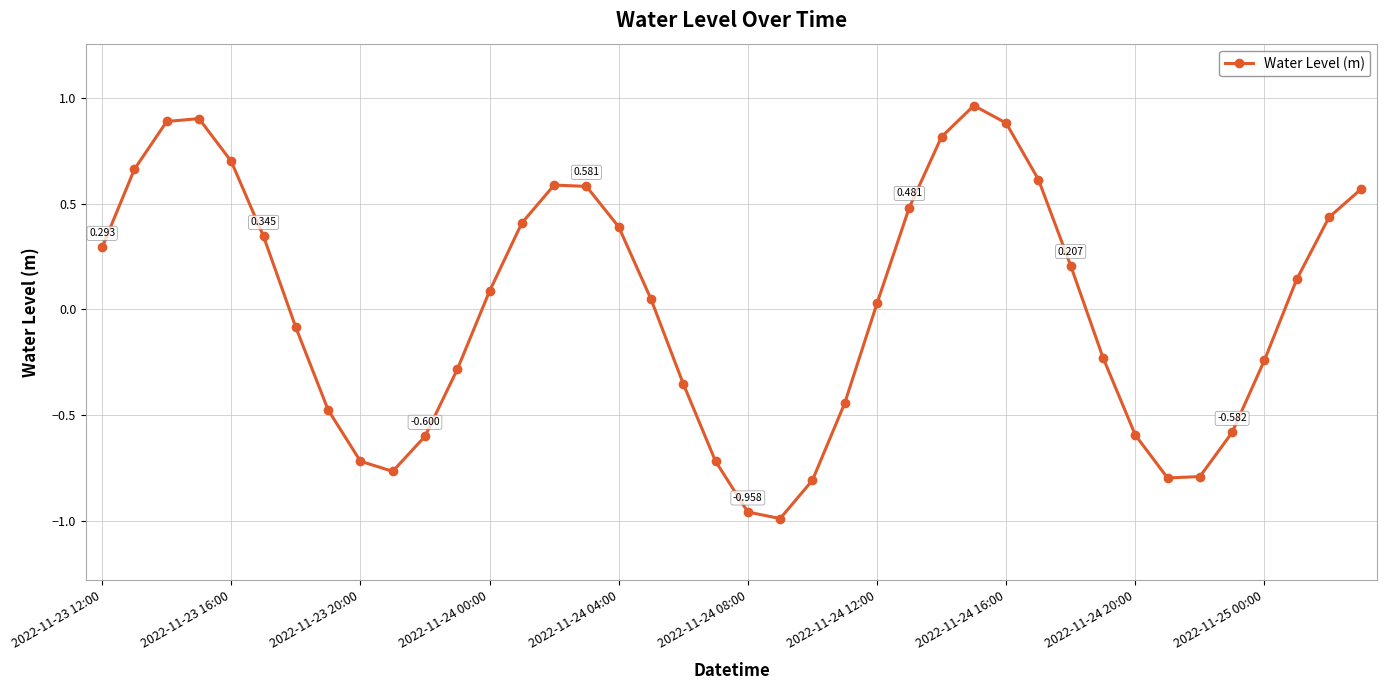

True or false: there are more than 0 points higher than both neighbors.

True